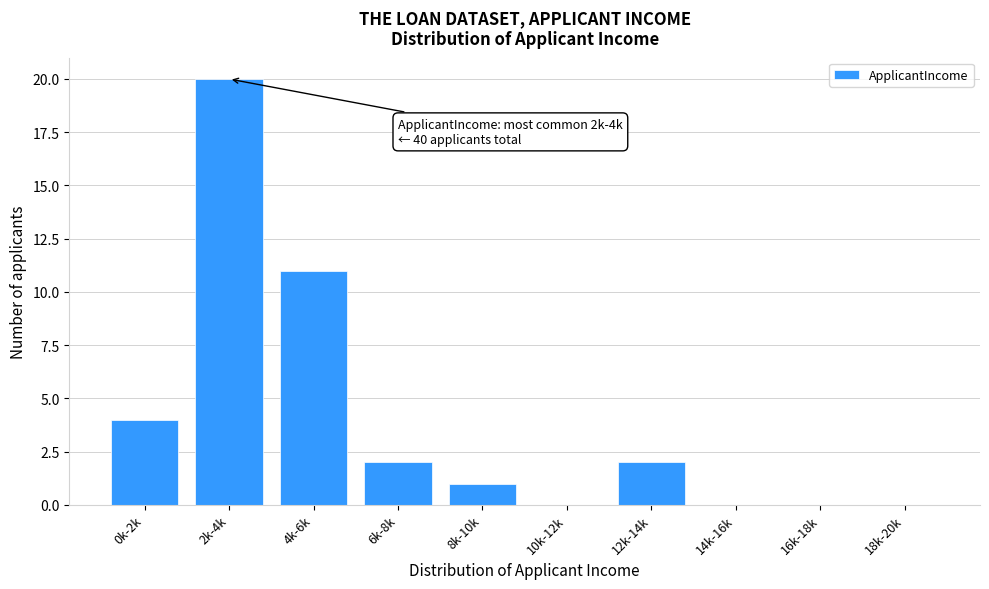

Reading left to right, extract all data points from this chart.

0k-2k=4	2k-4k=20	4k-6k=11	6k-8k=2	8k-10k=1	10k-12k=0	12k-14k=2	14k-16k=0	16k-18k=0	18k-20k=0